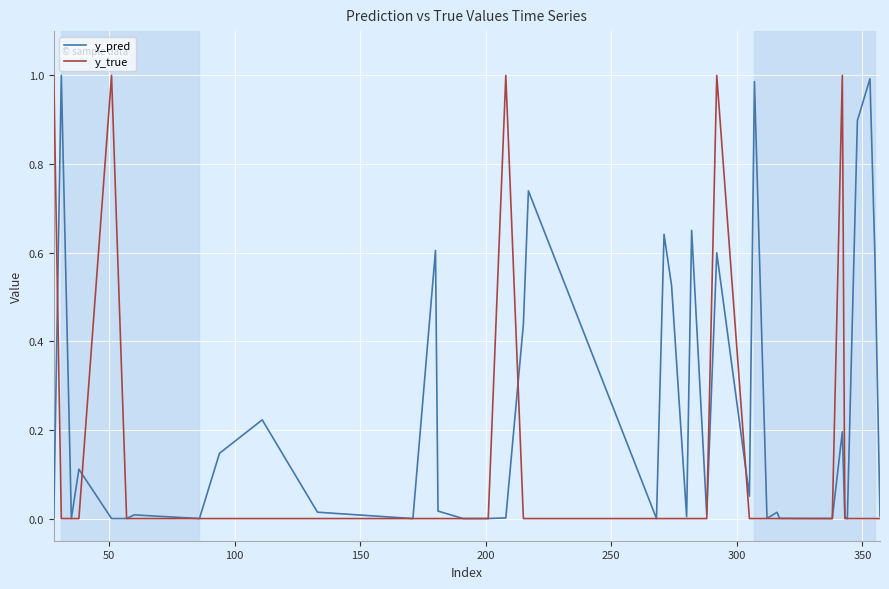

List the series in order of their overall mean, highest first.

y_pred, y_true